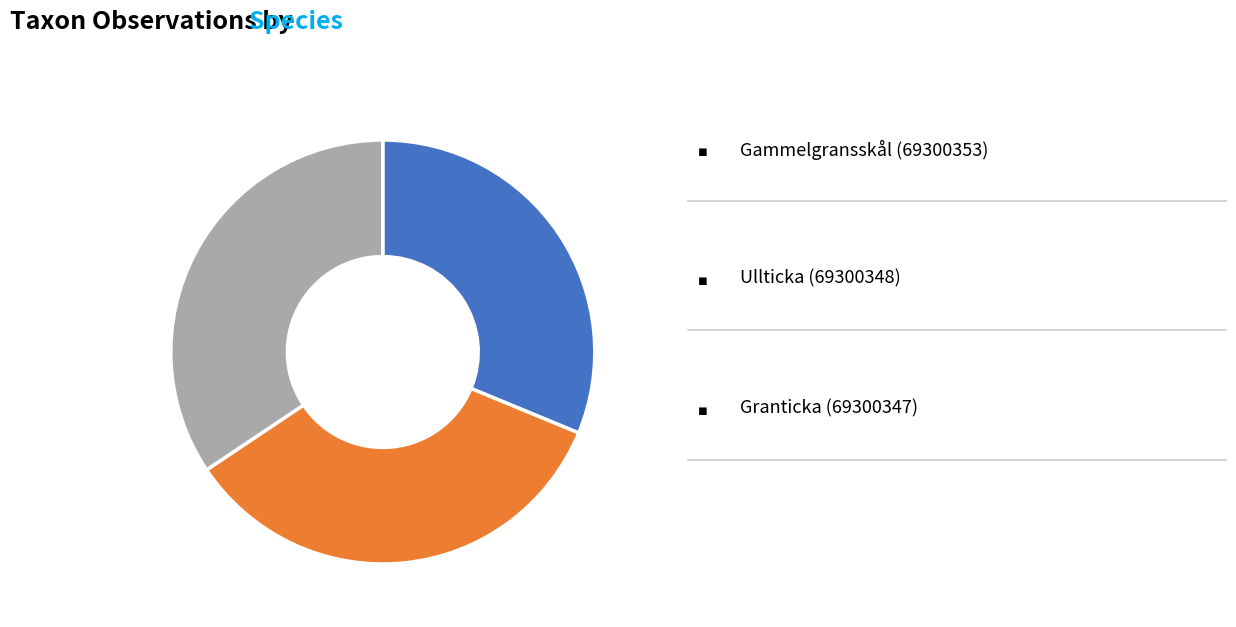

Count the number of slices in the pie.

3